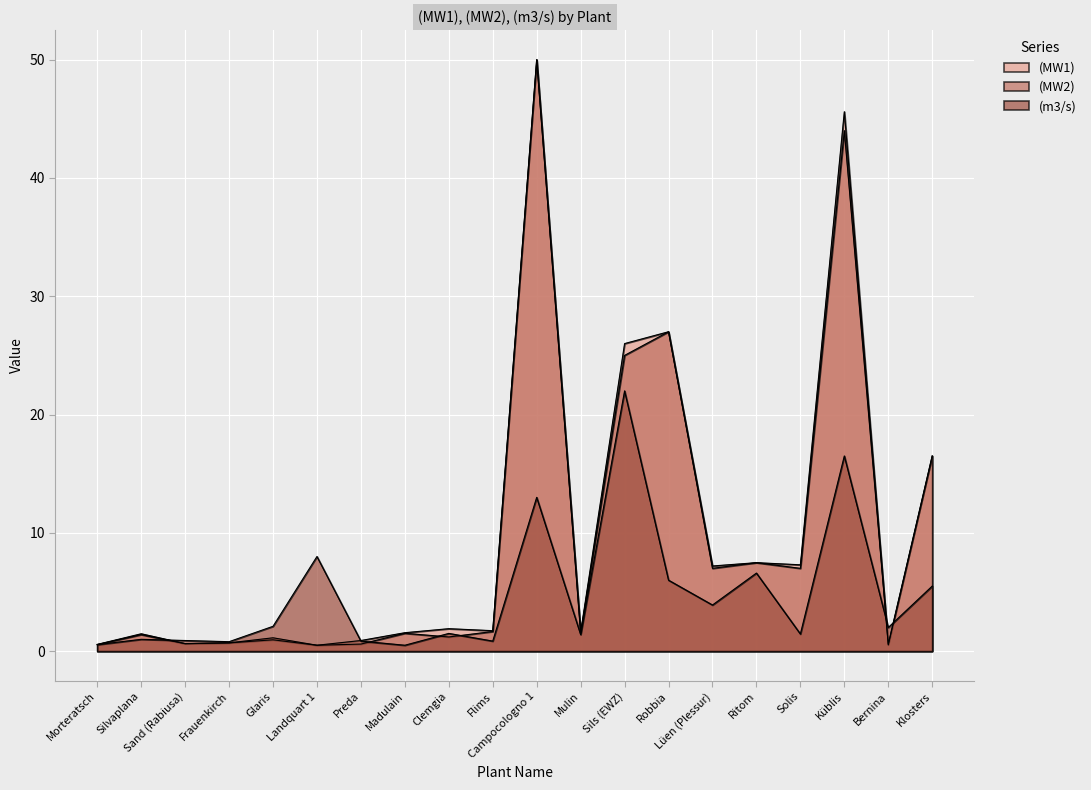

Rank the categories by (m3/s) value from lowest to highest.

Madulain, Morteratsch, Frauenkirch, Preda, Flims, Sand (Rabiusa), Silvaplana, Mulin, Solis, Clemgia, Bernina, Glaris, Lüen (Plessur), Klosters, Robbia, Ritom, Landquart 1, Campocologno 1, Küblis, Sils (EWZ)